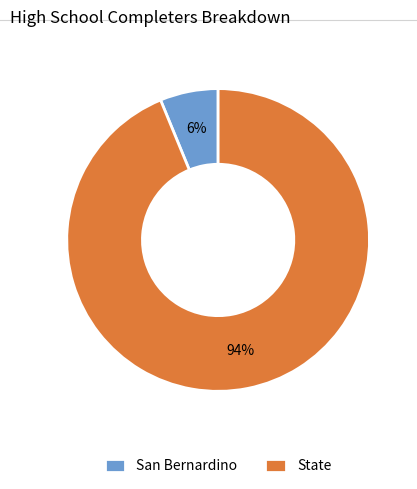

Is it true that State is 94% of the pie?

True